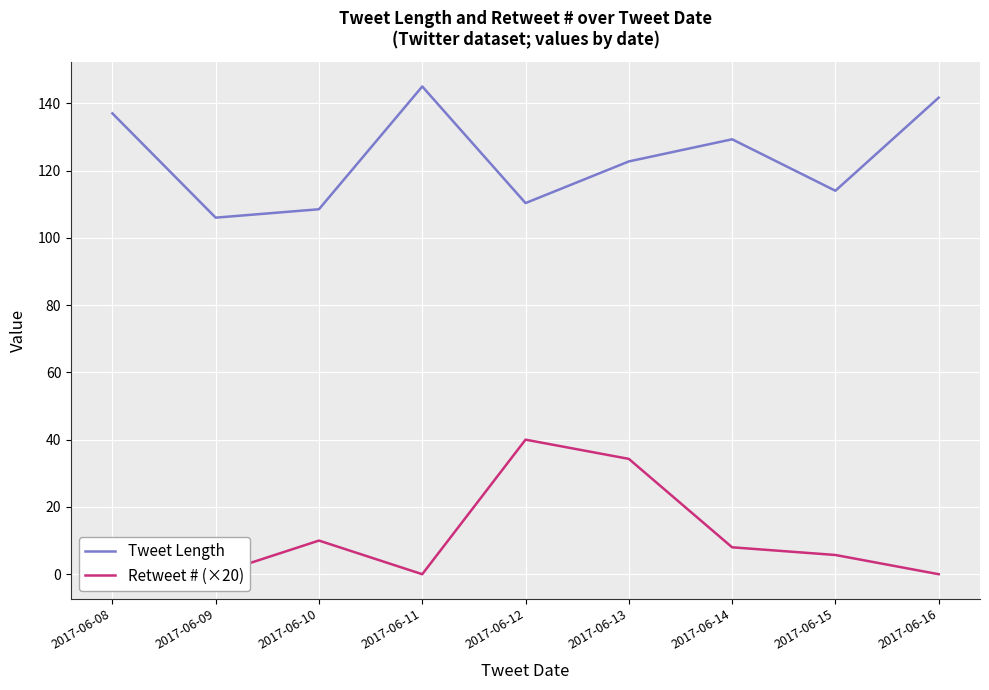

At which label does Retweet # (×20) reach its minimum?

2017-06-08